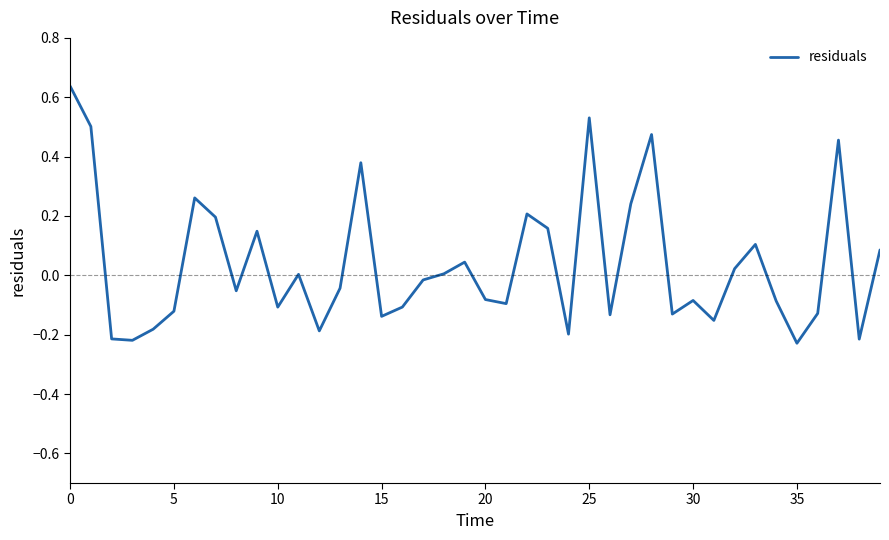

What is the difference between the maximum and minimum values?

0.9